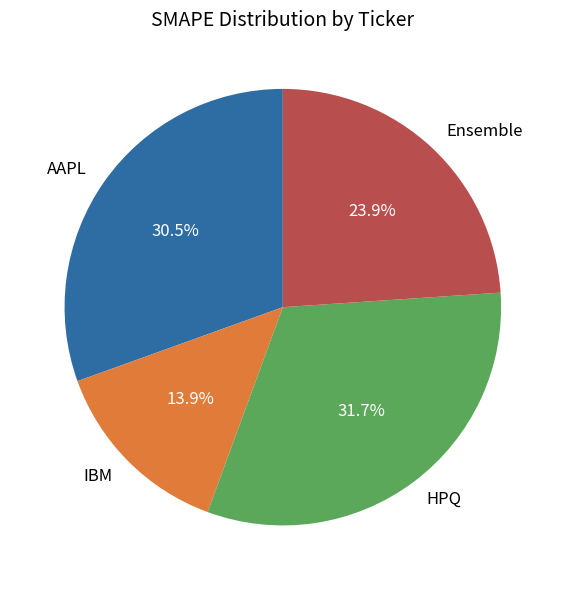

The IBM slice represents 14% of the pie. True or false?

True